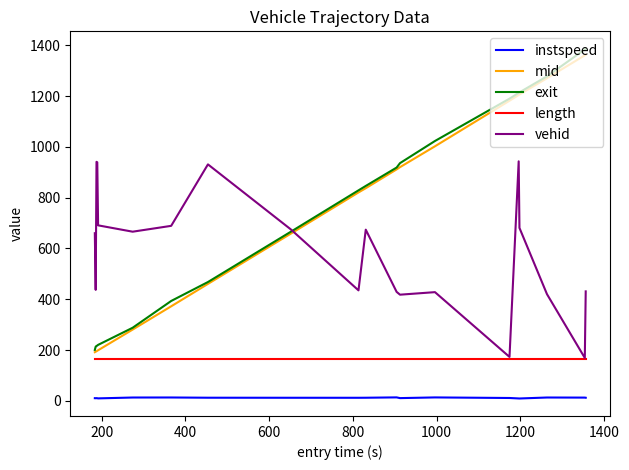

True or false: instspeed and length intersect in this chart.

False